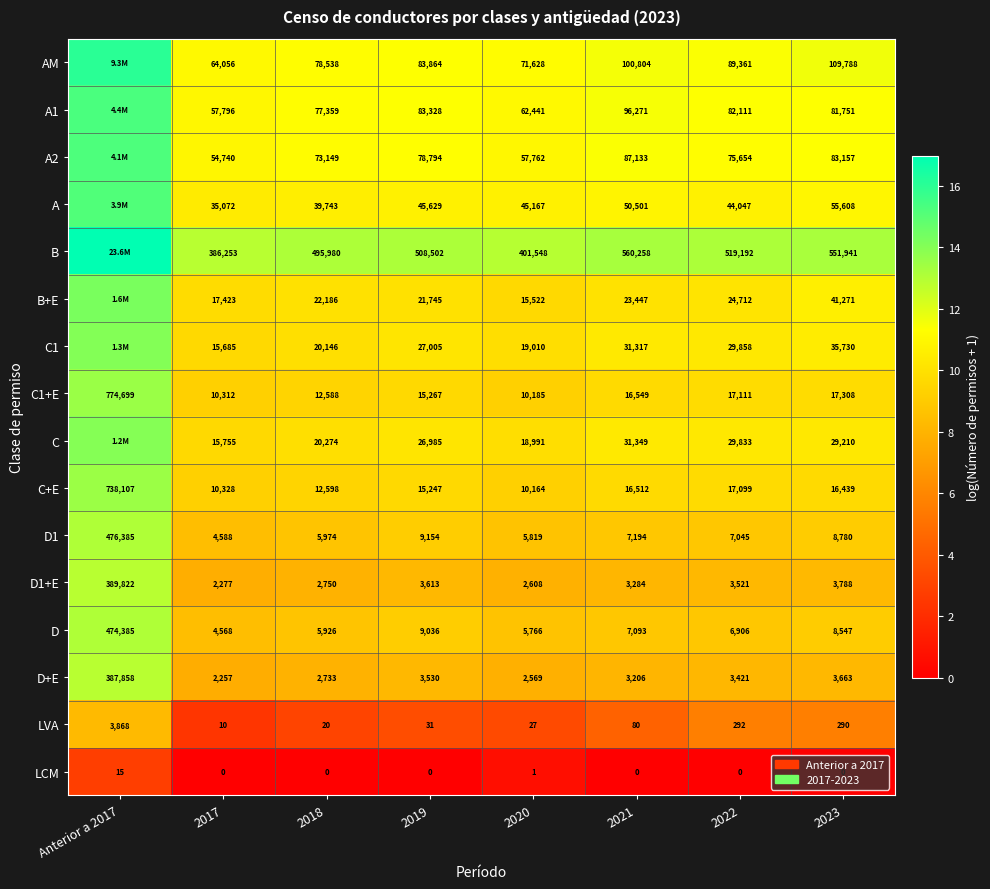

At which category is the sum across all series the highest?

Anterior a 2017